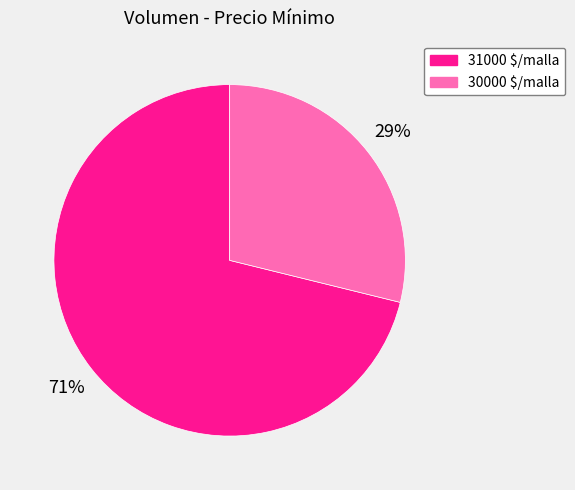

Is there a majority slice in this chart?

Yes